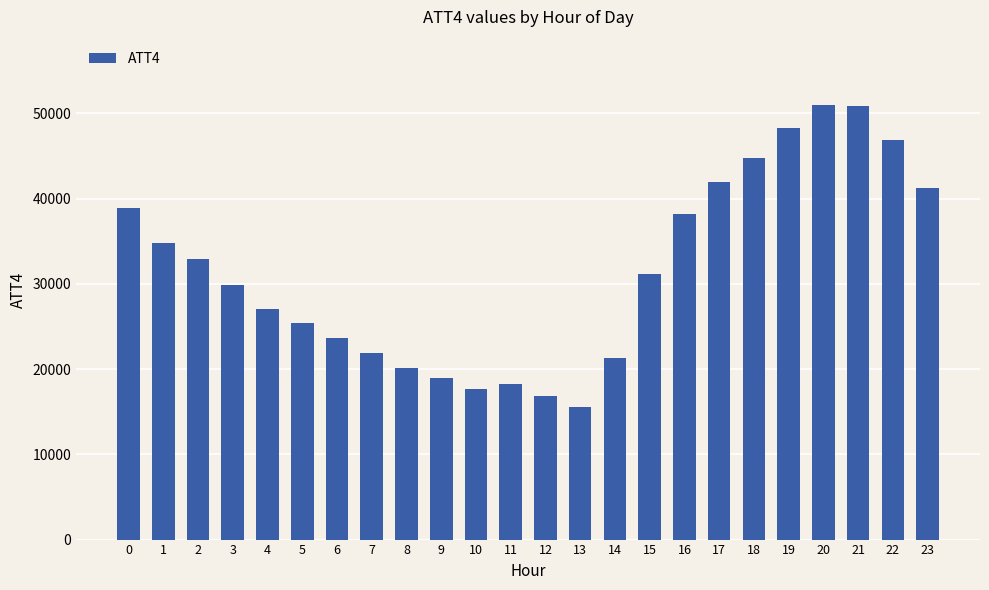

How many data points are less than 31100?

12